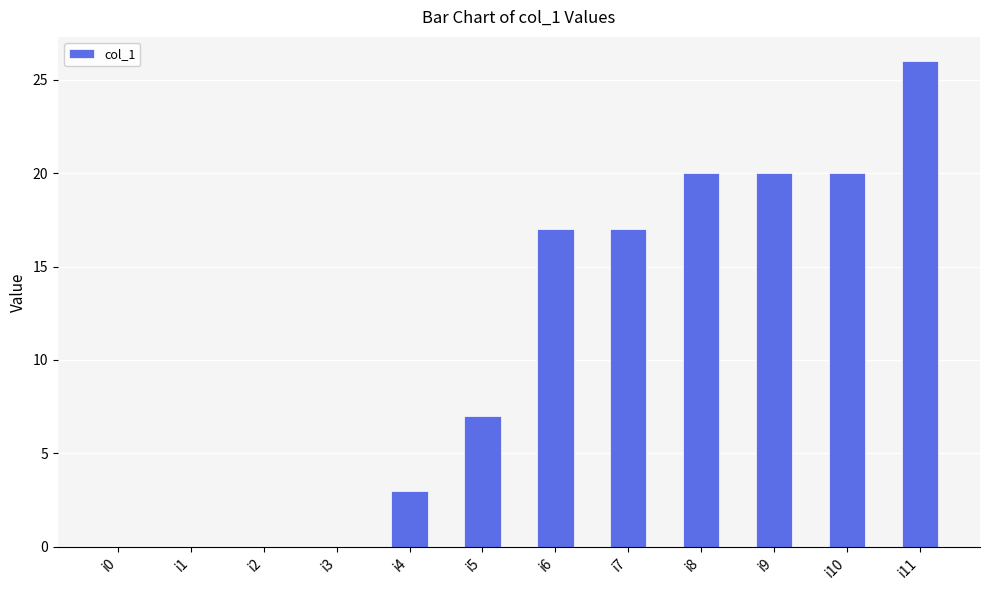

Reading left to right, what are all the values shown in this chart?

0	0	0	0	3	7	17	17	20	20	20	26